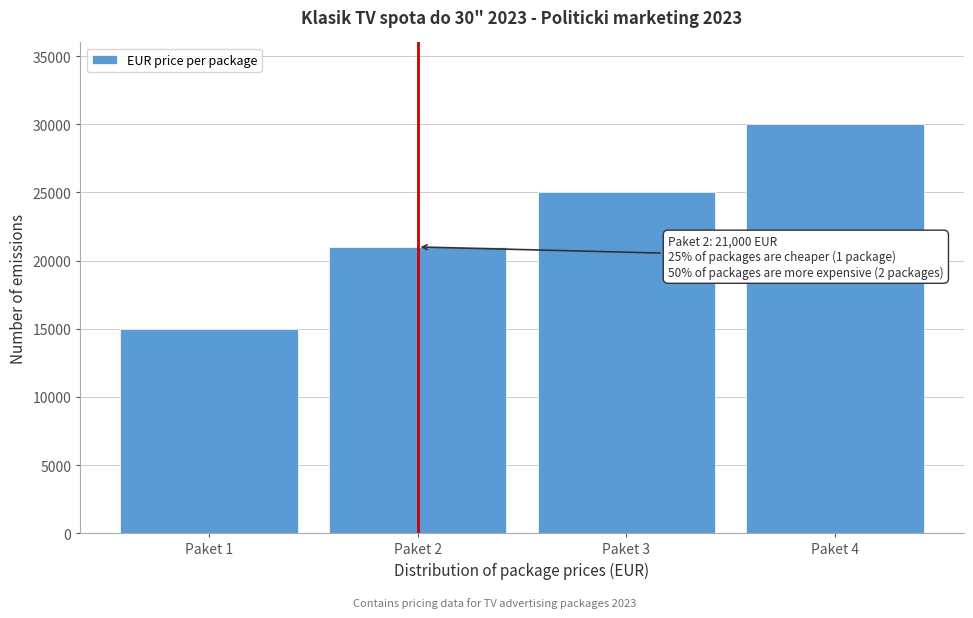

Reading left to right, transcribe all the data shown in this chart.

15000	21000	25000	30000